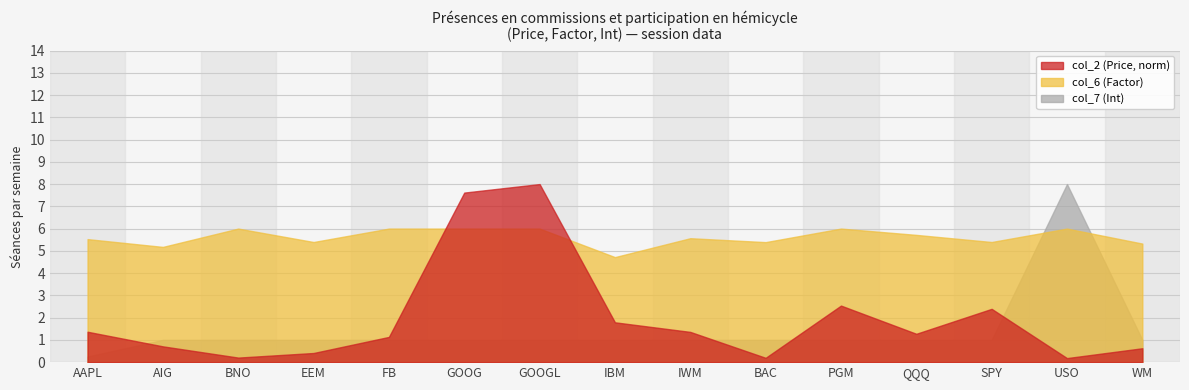

Which category has the lowest value in the col_7 (Int) series?

AAPL